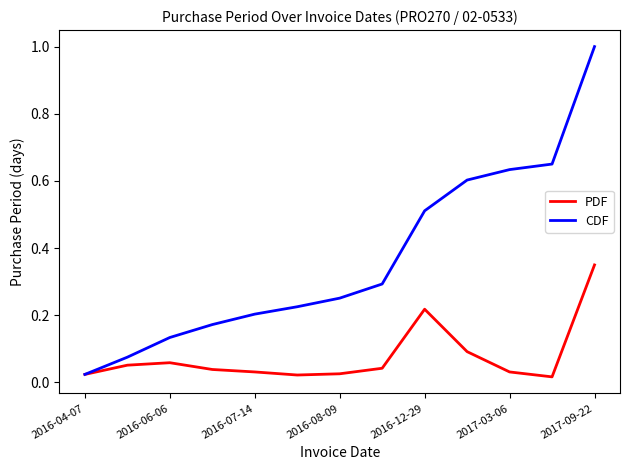

How many lines are shown in the chart?

2